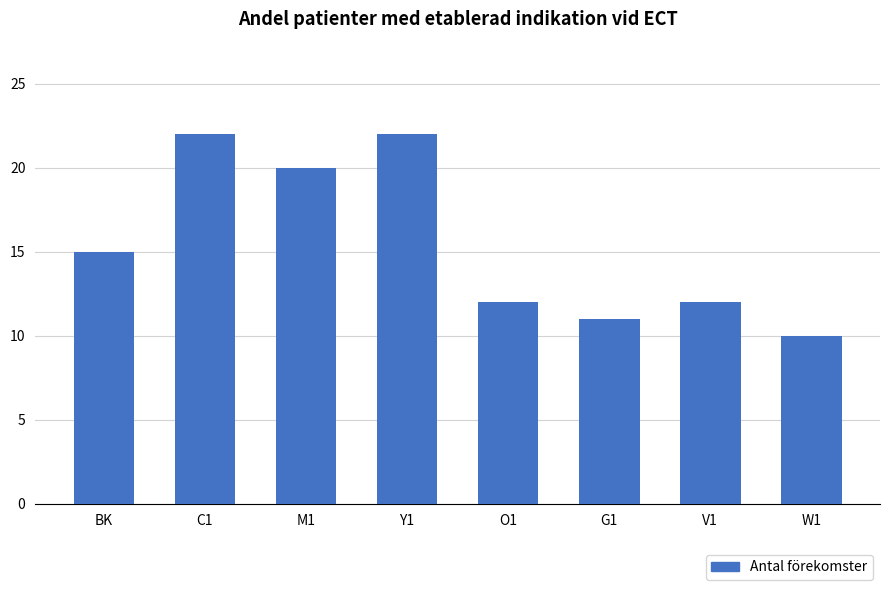

What is the ratio of the value at M1 to the value at BK?

1.3